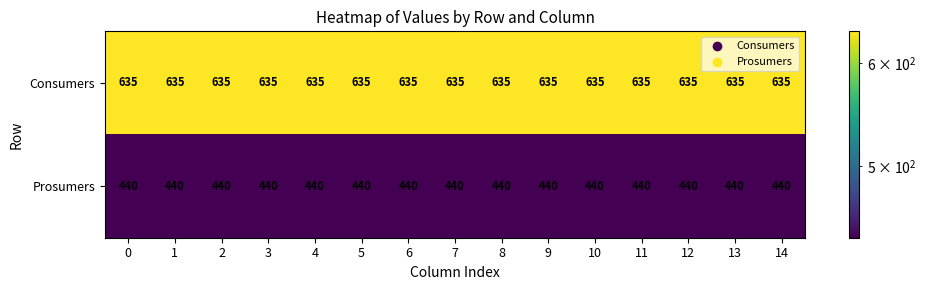

What is the greatest value displayed?

635